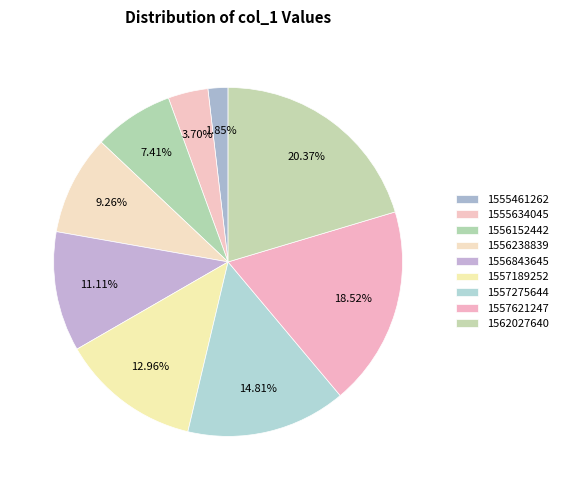

The 1557189252 slice represents 13% of the pie. True or false?

True